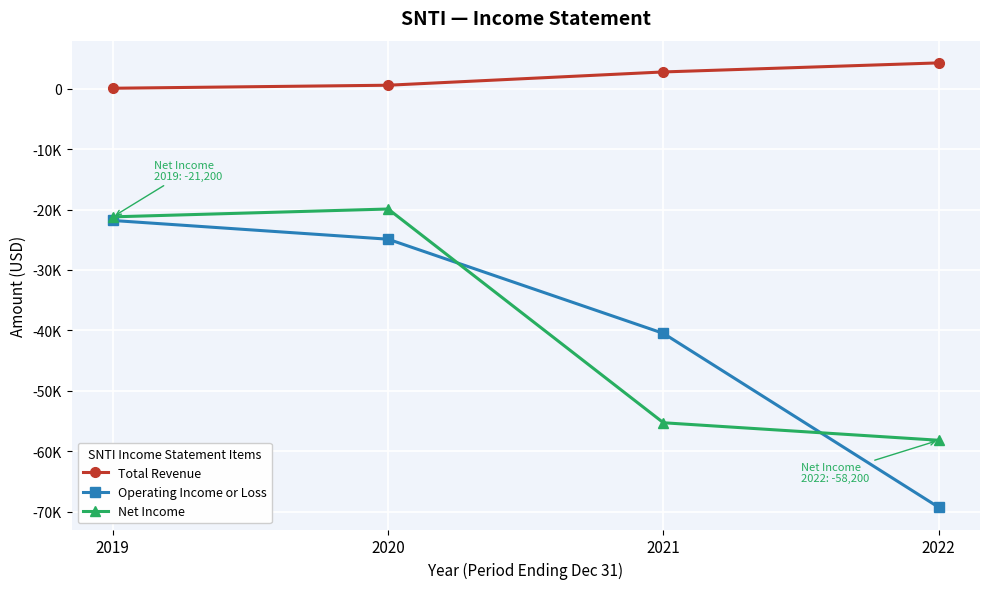

What is the approximate value of Net Income at 2021?

-55300